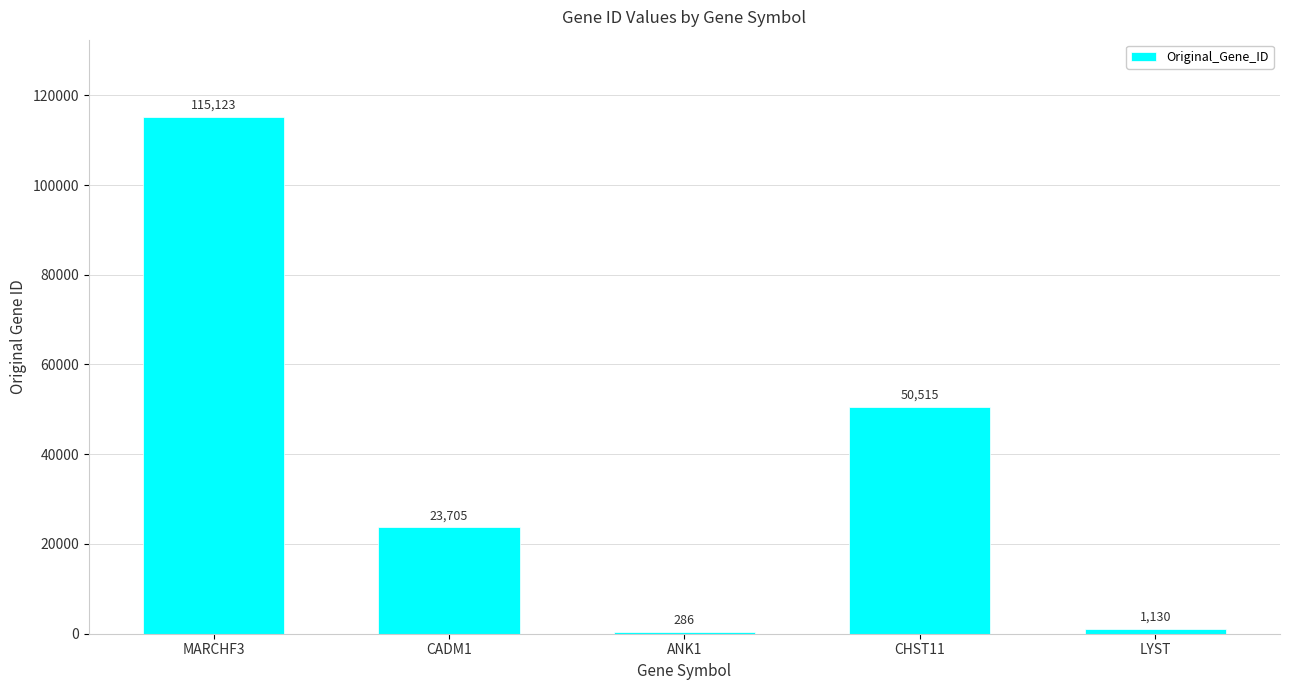

Which label corresponds to the largest value in the chart?

MARCHF3